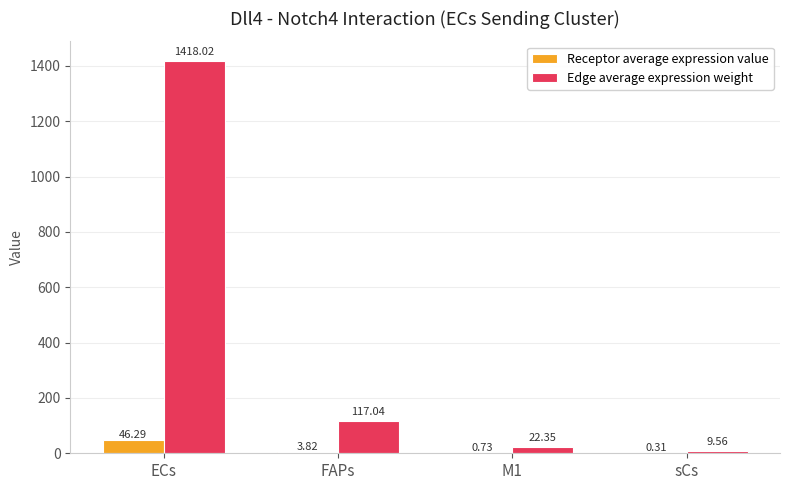

Which label corresponds to the largest value in the chart?

ECs